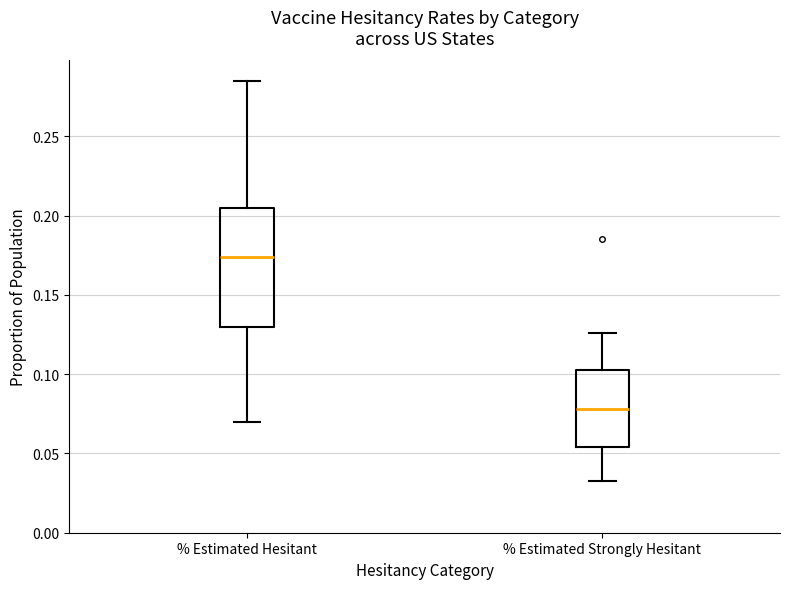

Reading left to right, read every box against the y-axis: the position of its median line, the range the box covers, and the ends of its whiskers. The values are not printed on the chart, so give them approximately, as read against the axis.

% Estimated Hesitant: median 0.175, box 0.130 to 0.205, whiskers 0.070 to 0.285
% Estimated Strongly Hesitant: median 0.080, box 0.055 to 0.105, whiskers 0.030 to 0.125